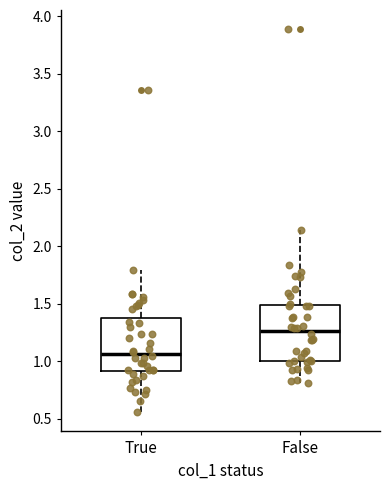

Reading left to right, read every box against the y-axis: the position of its median line, the range the box covers, and the ends of its whiskers. The values are not printed on the chart, so give them approximately, as read against the axis.

True: median 1.05, box 0.90 to 1.35, whiskers 0.55 to 1.80
False: median 1.25, box 1.00 to 1.50, whiskers 0.80 to 2.15